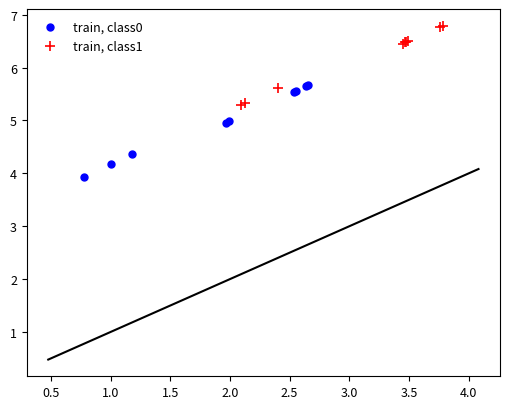

Which series contains the highest Y value?

train, class1